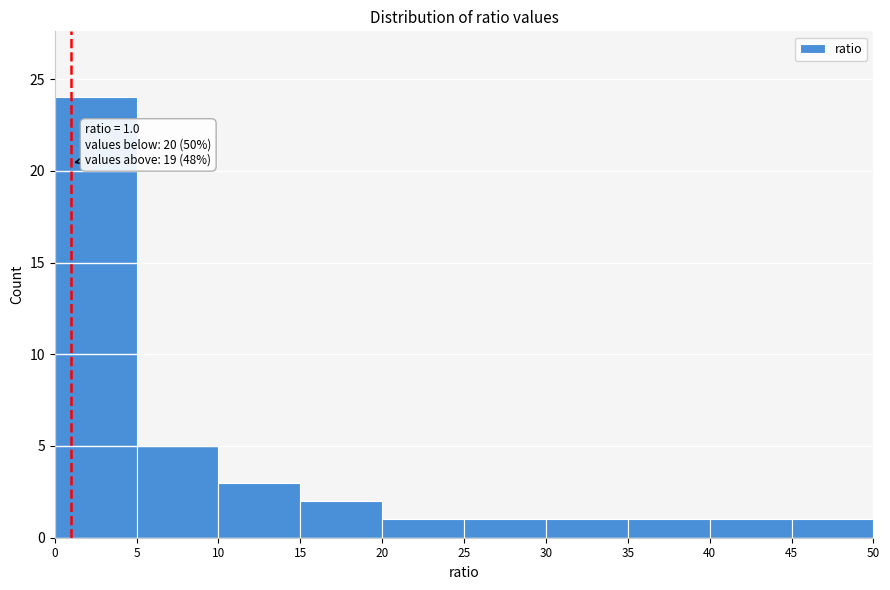

Which range on the x-axis has the tallest bar?

0 to 5